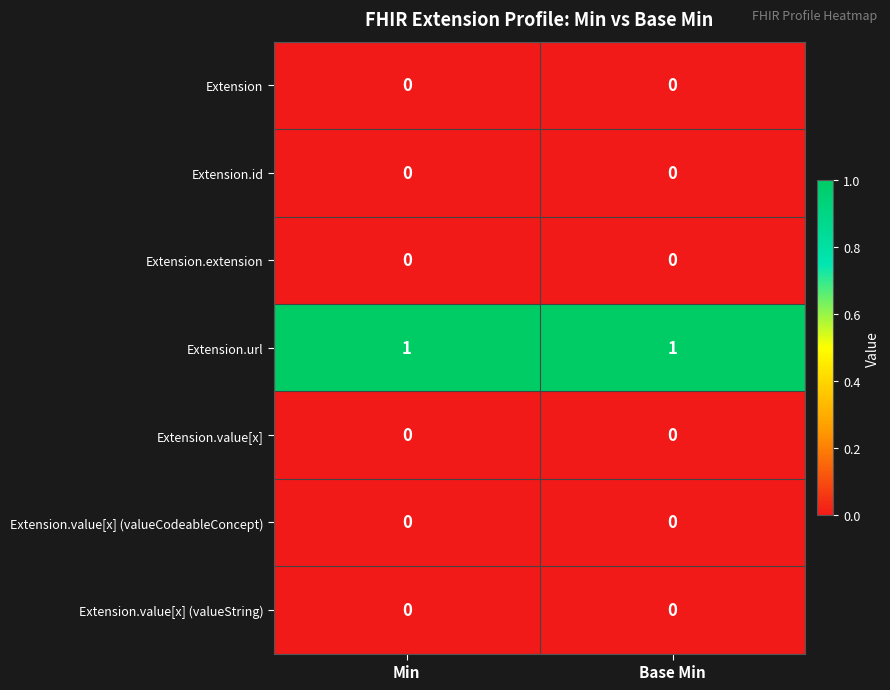

Which series has the largest total across all categories?

Extension.url